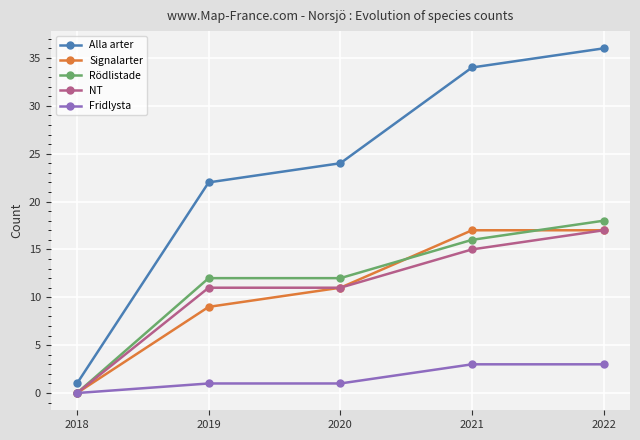

Which series has the widest spread of values?

Alla arter